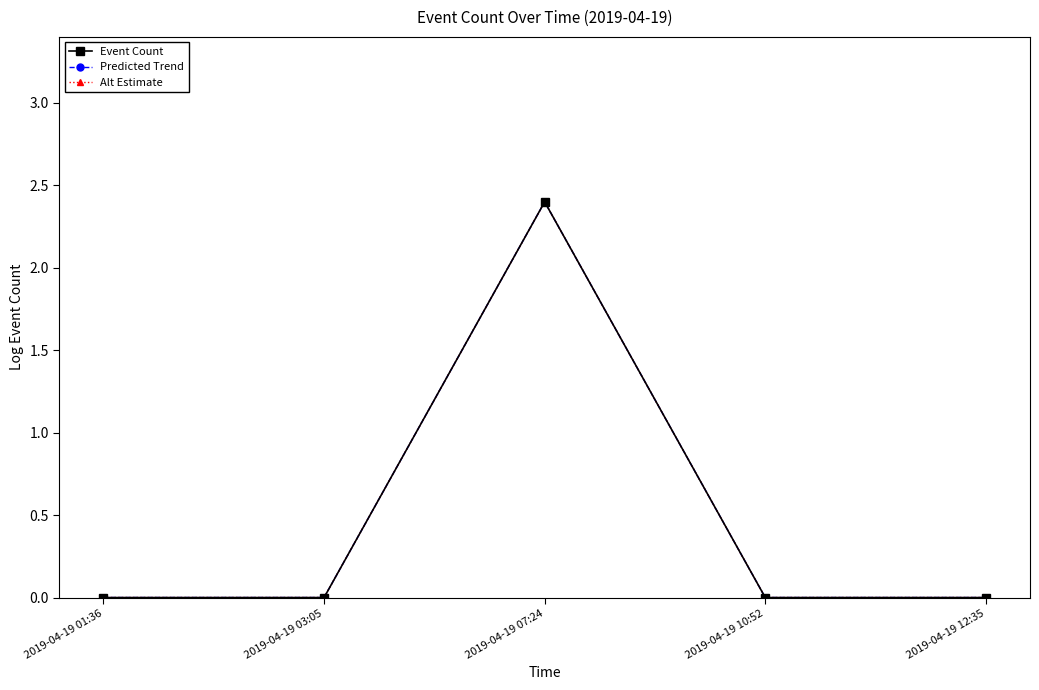

Is this an area chart (filled region under the line)?

No